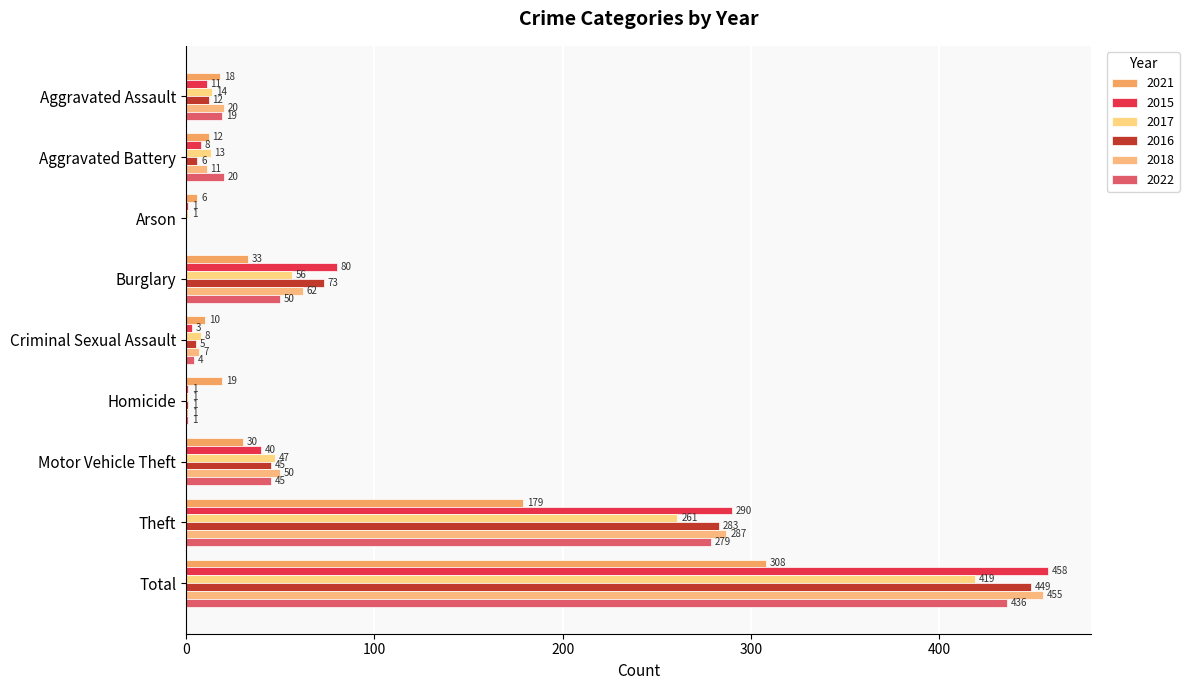

Reading left to right, transcribe all the data shown in this chart.

2021: 18	12	6	33	10	19	30	179	308
2015: 11	8	1	80	3	1	40	290	458
2017: 14	13	1	56	8	1	47	261	419
2016: 12	6	0	73	5	1	45	283	449
2018: 20	11	0	62	7	1	50	287	455
2022: 19	20	0	50	4	1	45	279	436